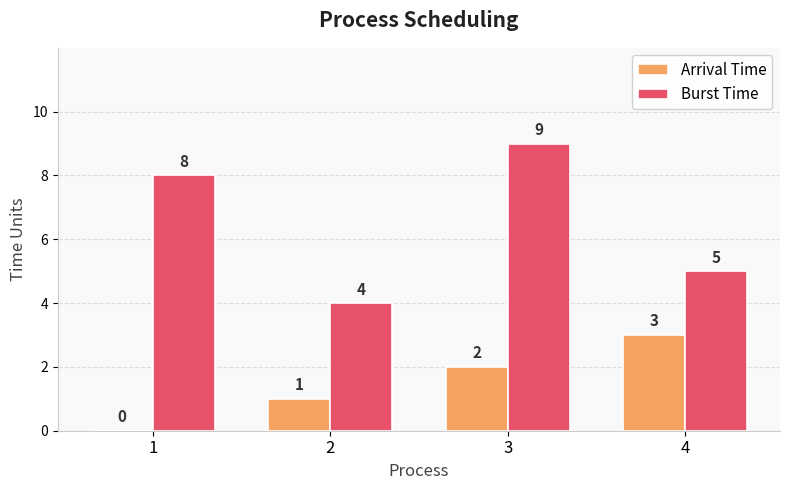

The value of Burst Time at 3 is 2. True or false?

False